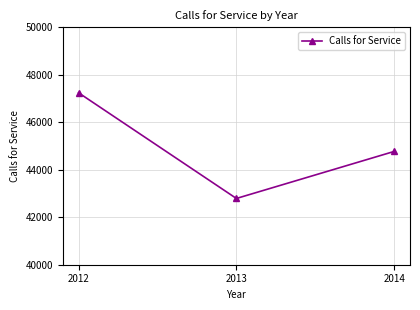

What is the difference between the maximum and minimum values?

4450